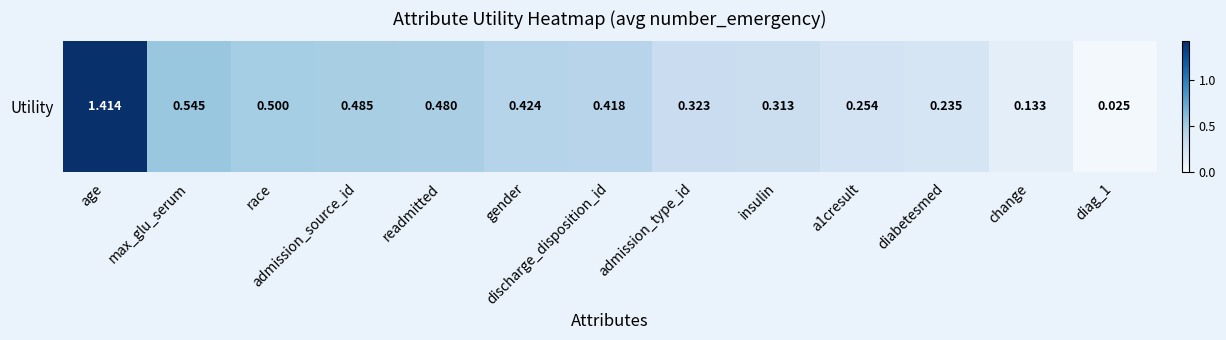

Rank the categories by value from lowest to highest.

diag_1, change, diabetesmed, a1cresult, insulin, admission_type_id, discharge_disposition_id, gender, readmitted, admission_source_id, race, max_glu_serum, age